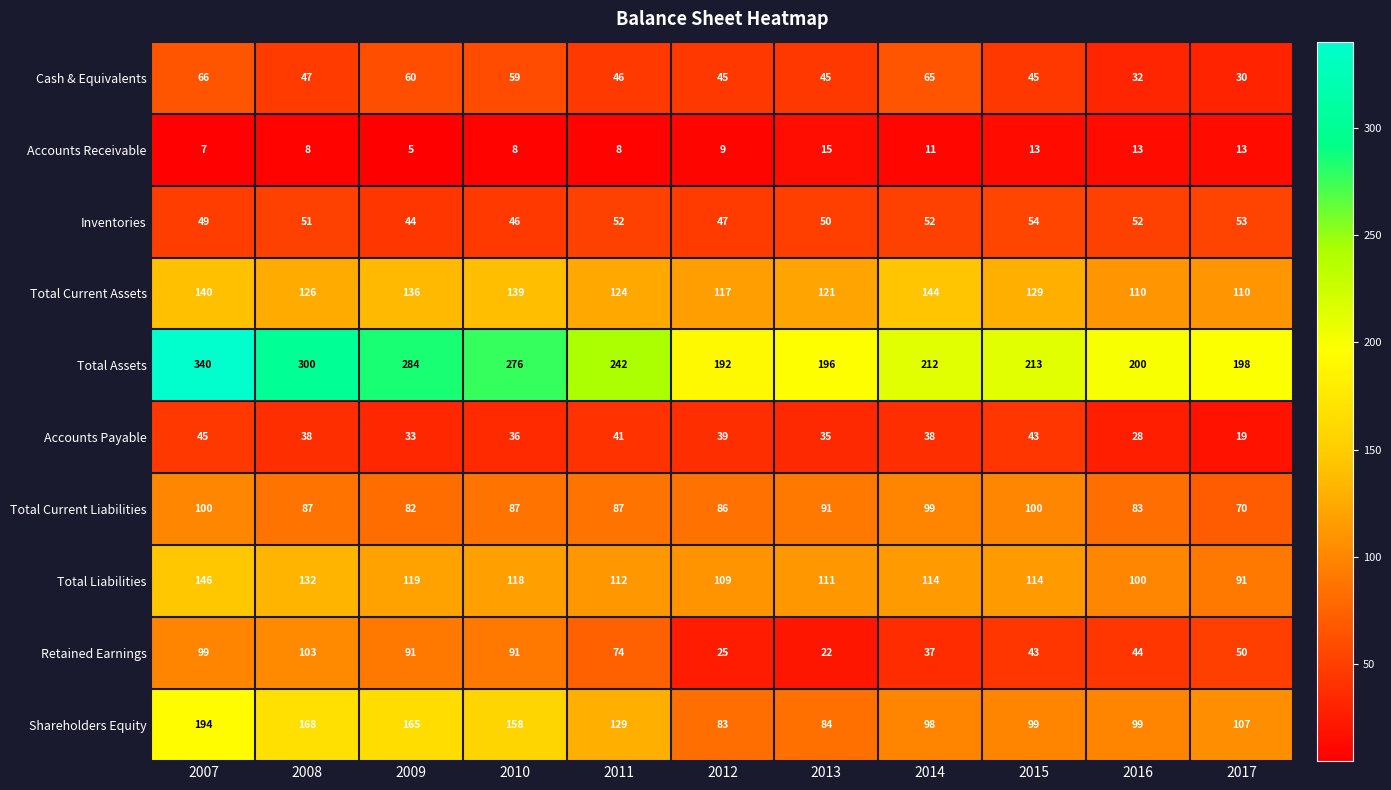

What is the difference between the maximum and minimum values in the Total Current Assets series?

34